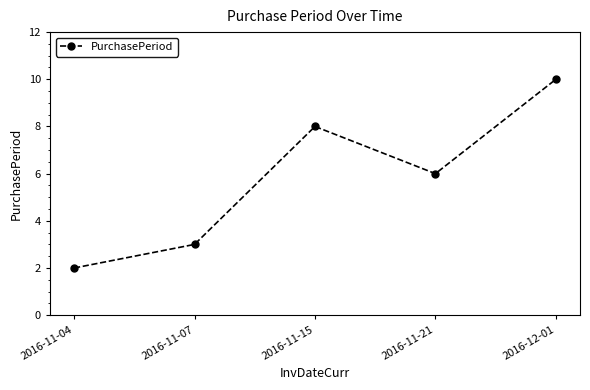

What is the change in value from 2016-11-07 to 2016-11-21?

+3